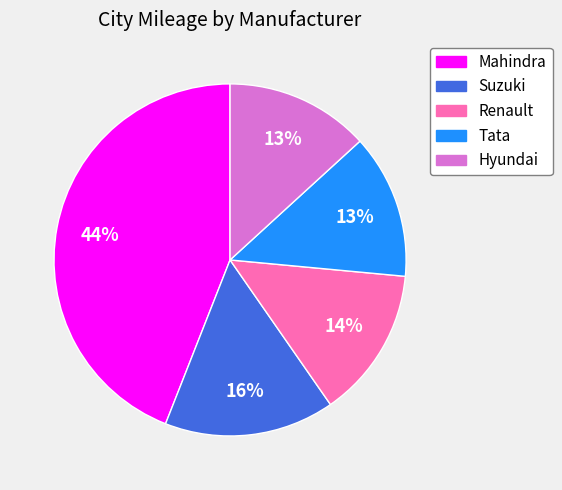

Count the number of slices in the pie.

5